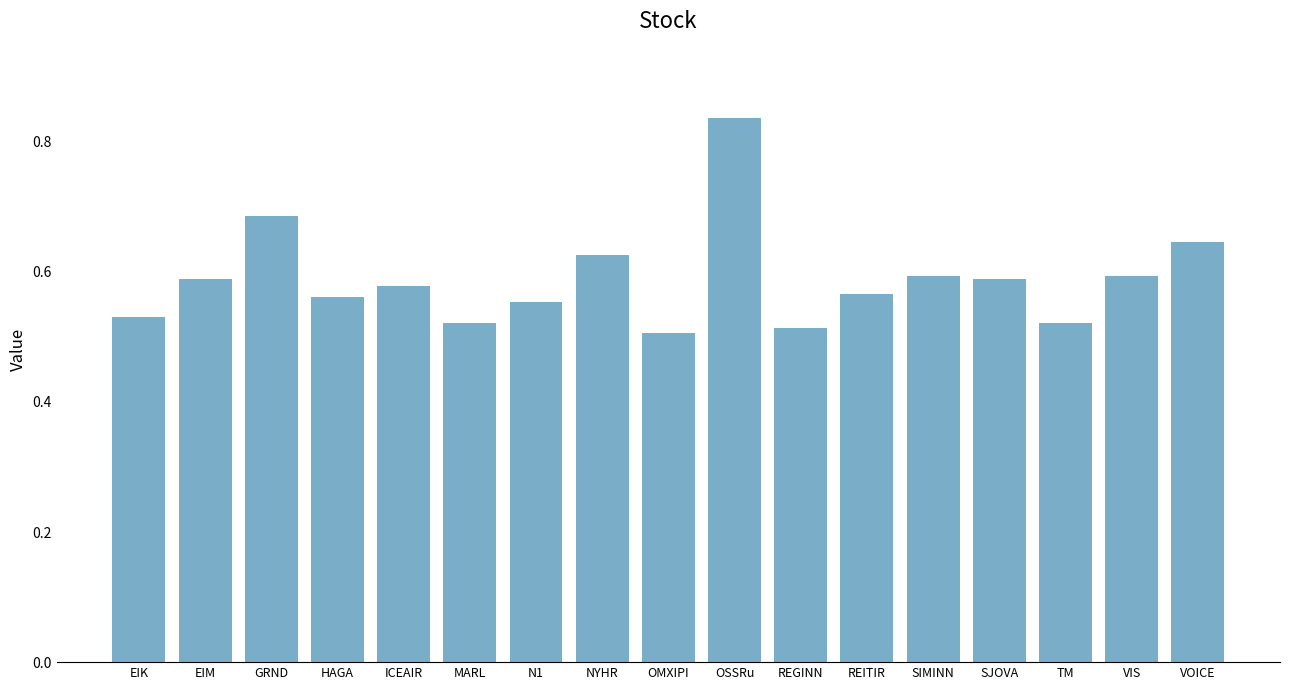

The value at OMXIPI is 0.5. True or false?

True